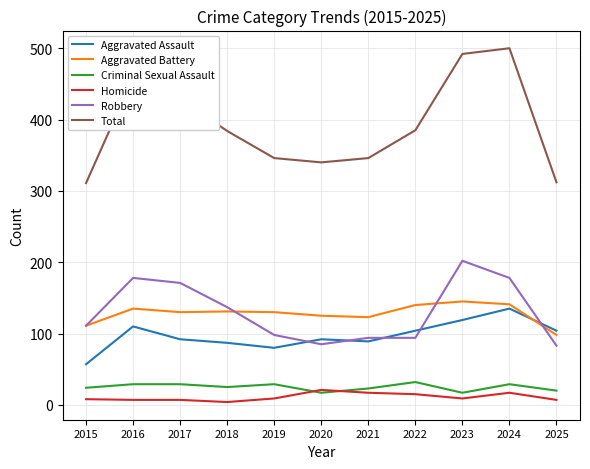

What is the sum of the Homicide values at 2018 and 2019?

13